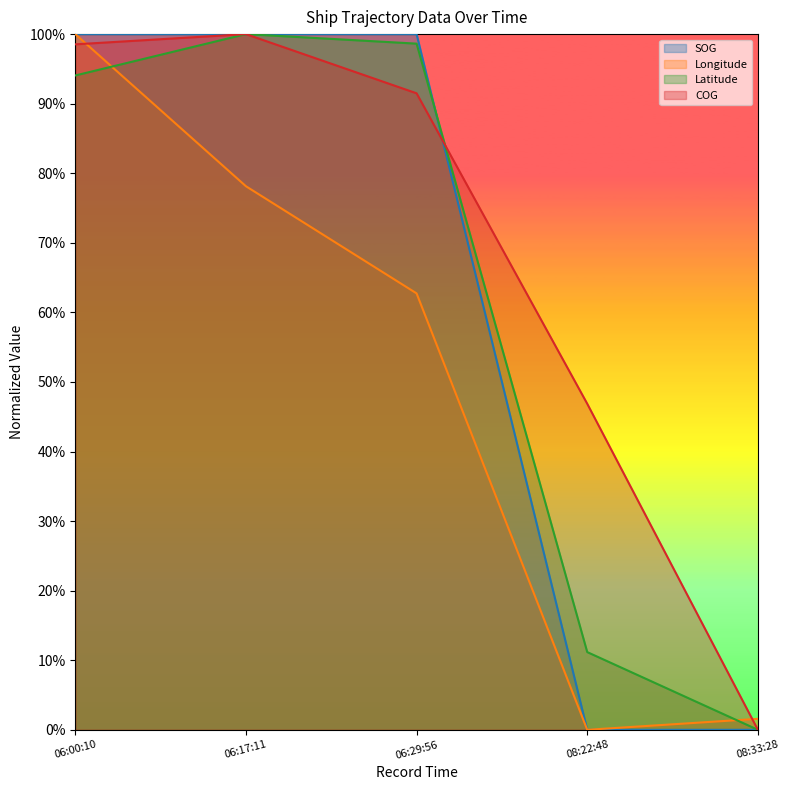

What are all the series names shown in the legend?

SOG, Longitude, Latitude, COG